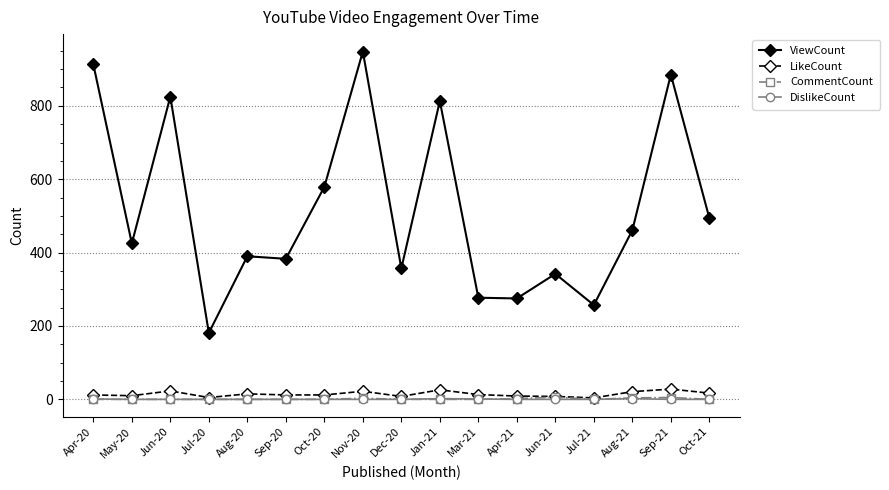

What is the label of the 4th point from the right?

Jul-21